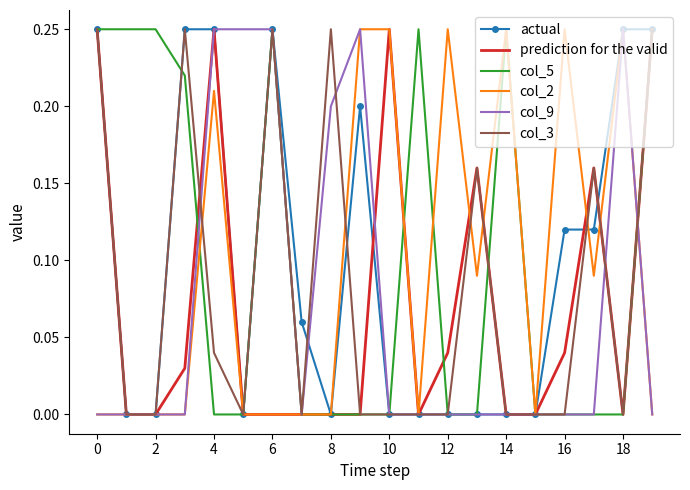

What are all the series names shown in the legend?

actual, prediction for the valid, col_5, col_2, col_9, col_3